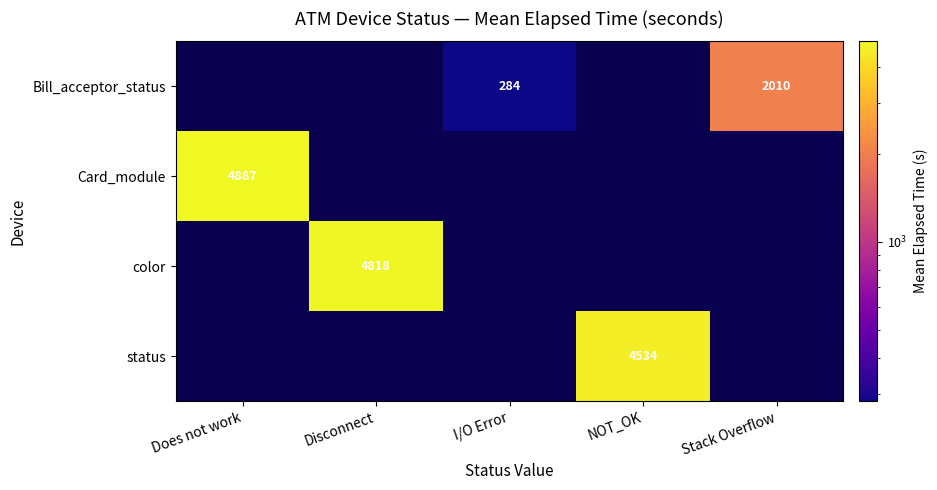

What is the spread (max minus min) of values at NOT_OK?

4534.4